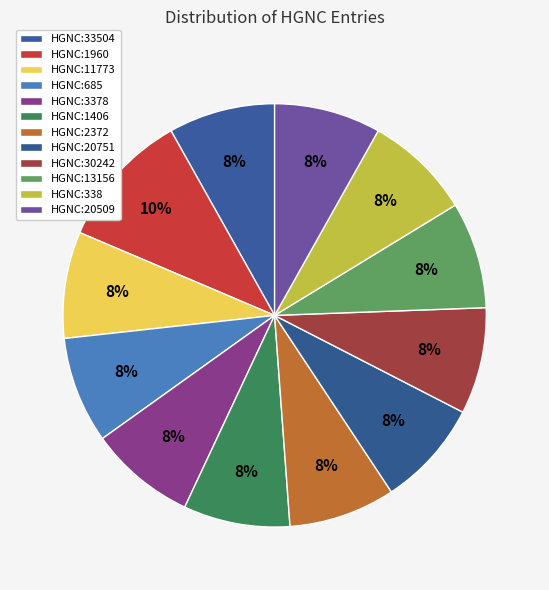

To the nearest percent, what is the average slice percentage?

8%